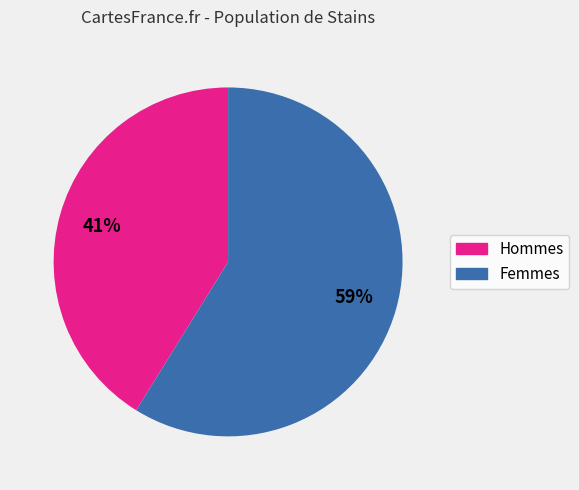

To the nearest percent, what is the average slice percentage?

50%